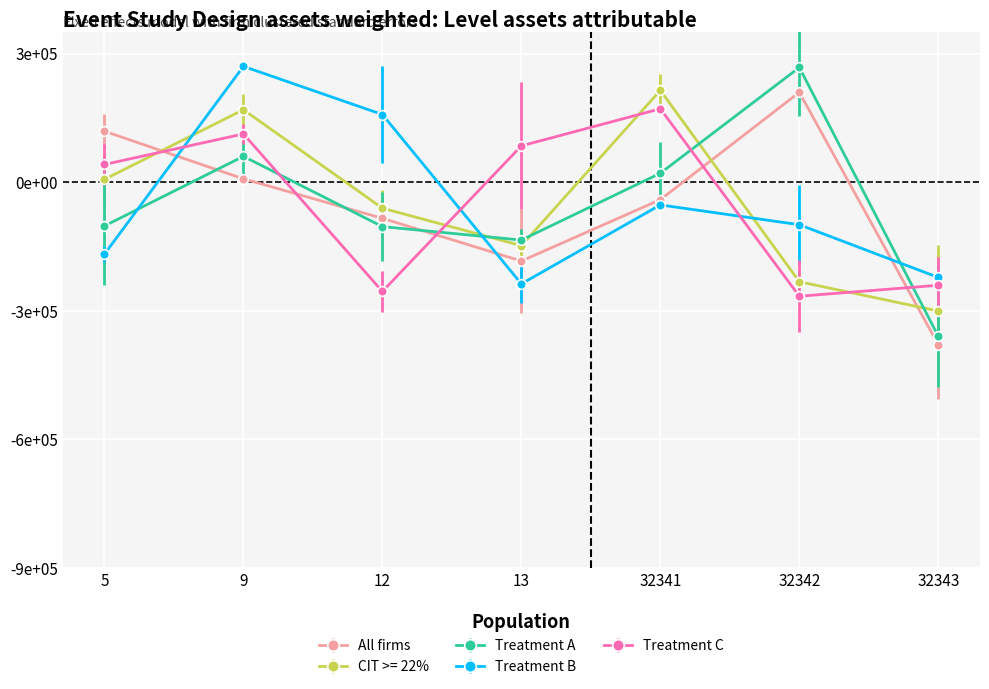

What are all the series names shown in the legend?

All firms, CIT >= 22%, Treatment A, Treatment B, Treatment C